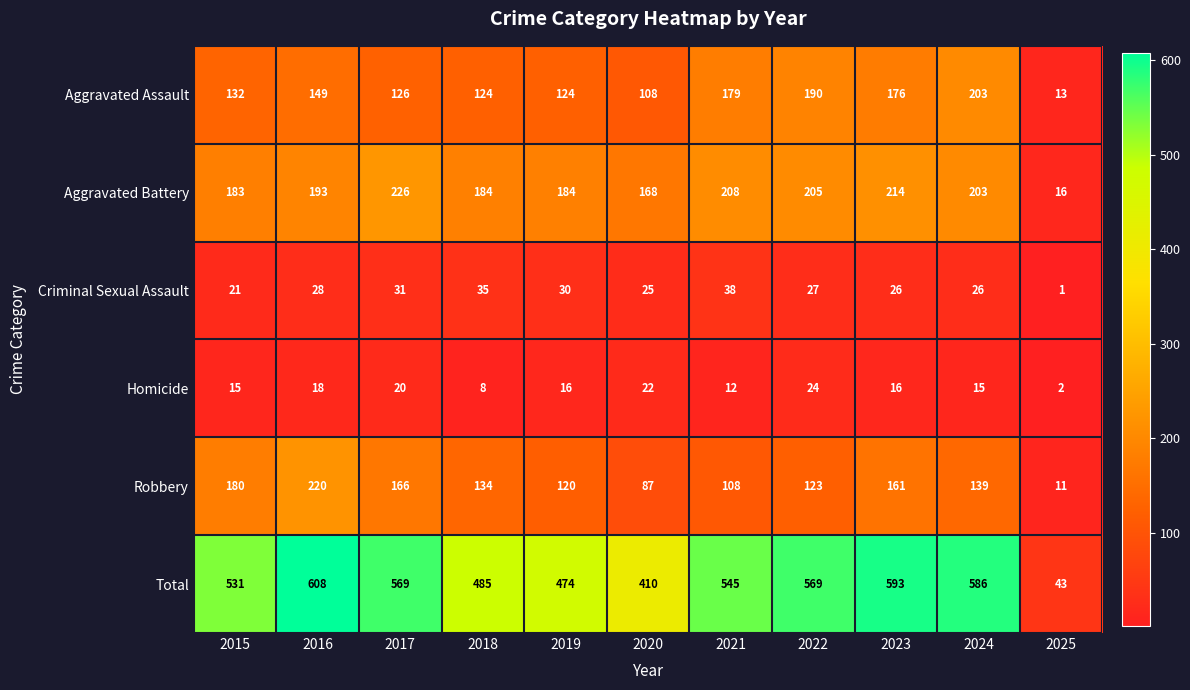

Which series has the widest spread of values?

Total